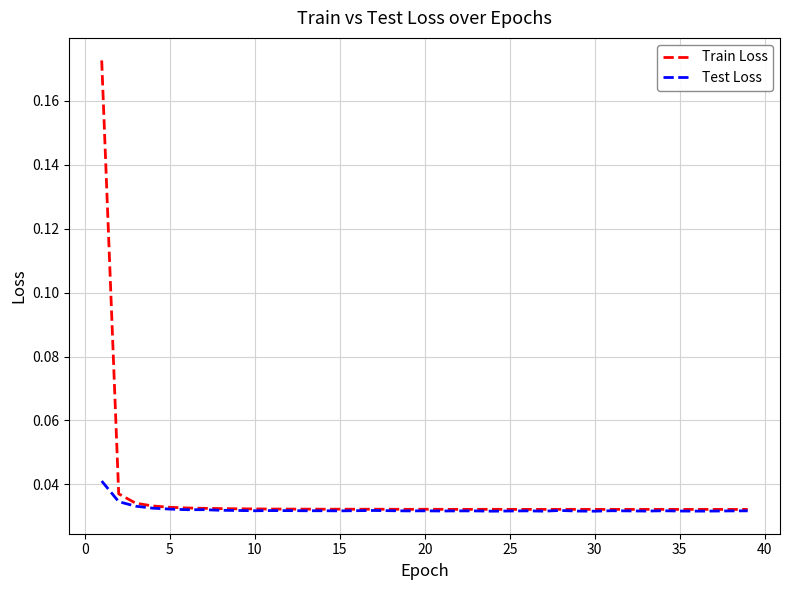

Which series has the widest spread of values?

Train Loss